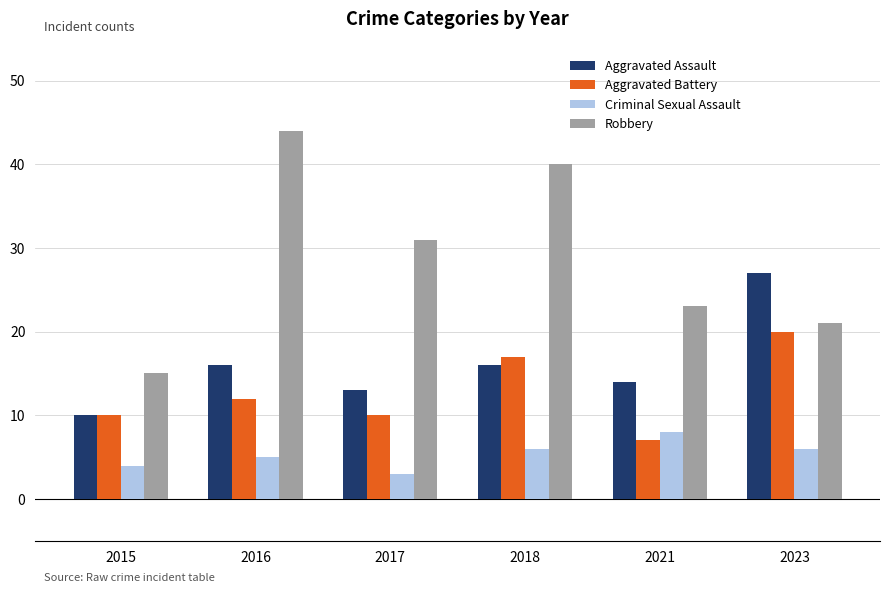

Reading right to left, extract all data points from this chart.

Aggravated Assault: 2023=27	2021=14	2018=16	2017=13	2016=16	2015=10
Aggravated Battery: 2023=20	2021=7	2018=17	2017=10	2016=12	2015=10
Criminal Sexual Assault: 2023=6	2021=8	2018=6	2017=3	2016=5	2015=4
Robbery: 2023=21	2021=23	2018=40	2017=31	2016=44	2015=15